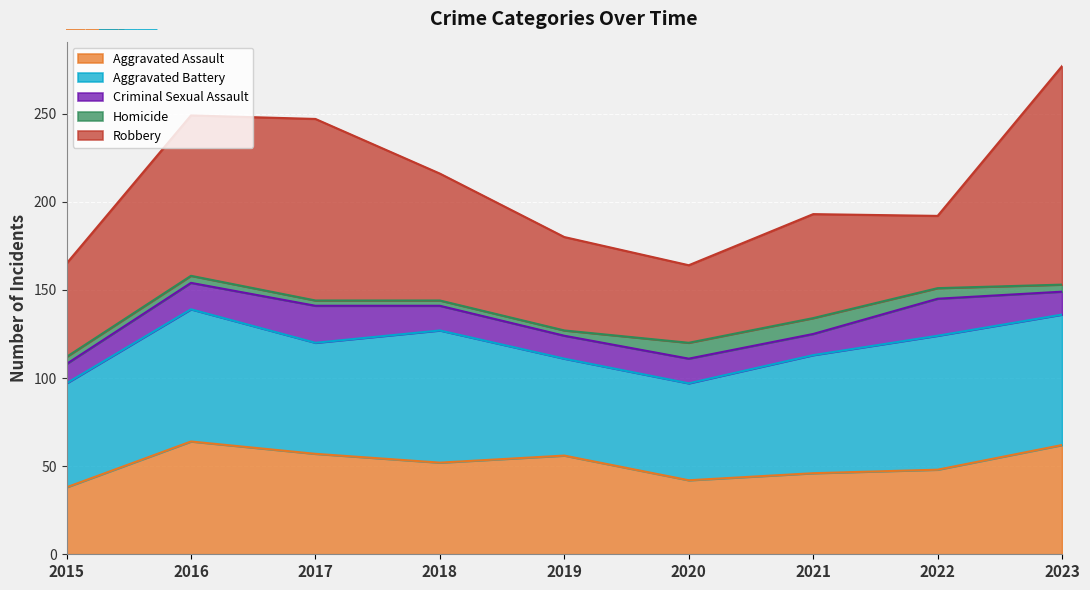

The Aggravated Battery series shows 79 at 2020. True or false?

False